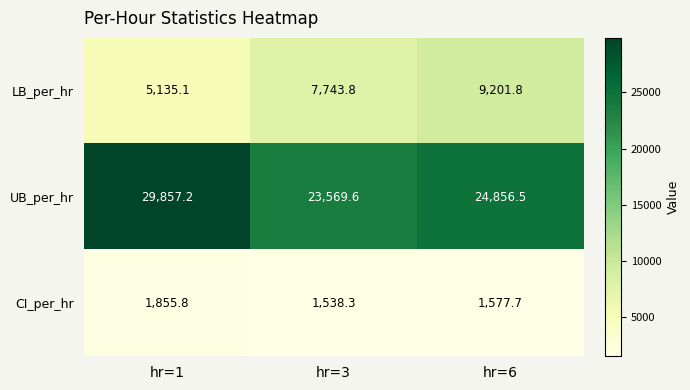

Is it true that CI_per_hr equals 1855.8 at hr=1?

True